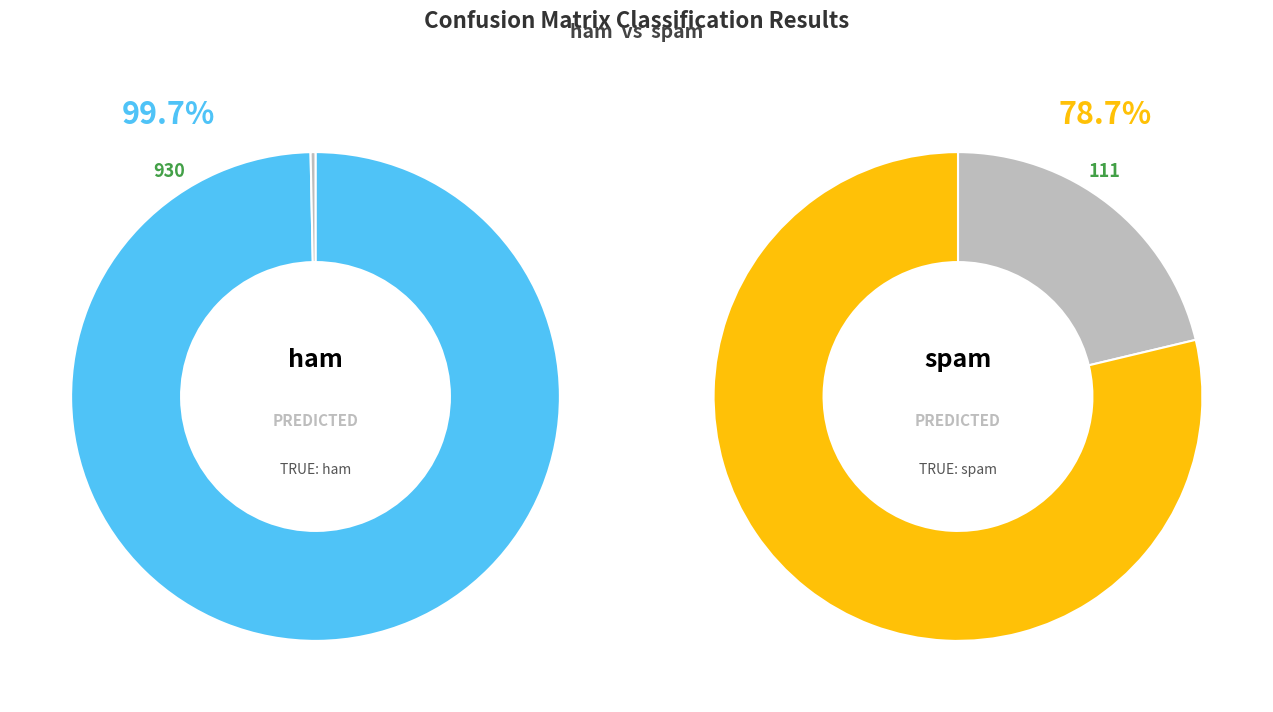

What portion of the pie excludes spam?

96.9%